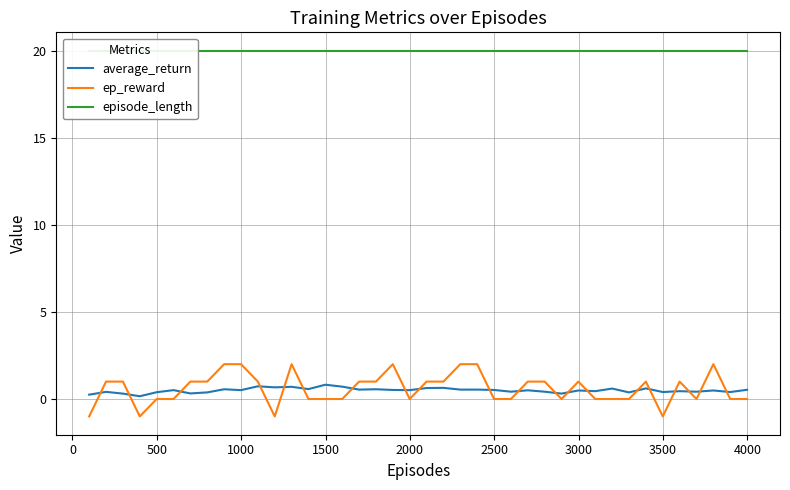

True or false: ep_reward and episode_length intersect in this chart.

False